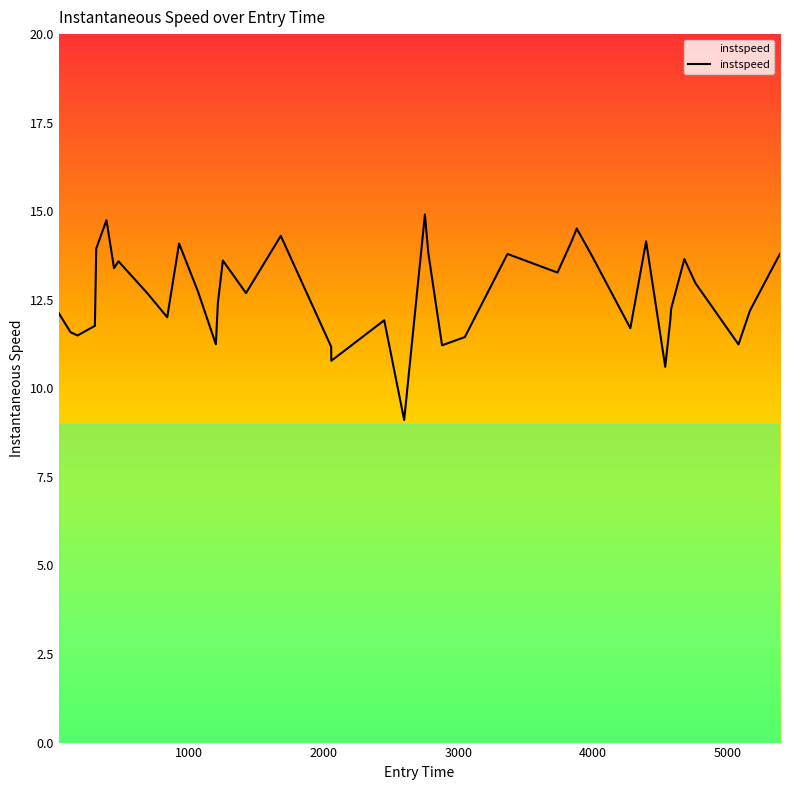

What is the greatest value displayed?

14.9